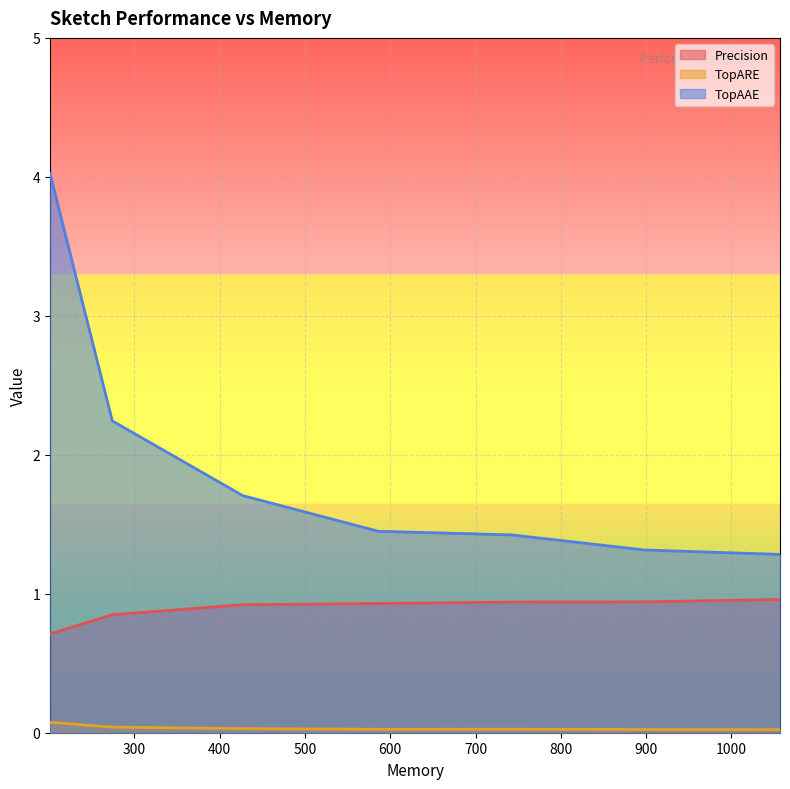

How many lines are shown in the chart?

3